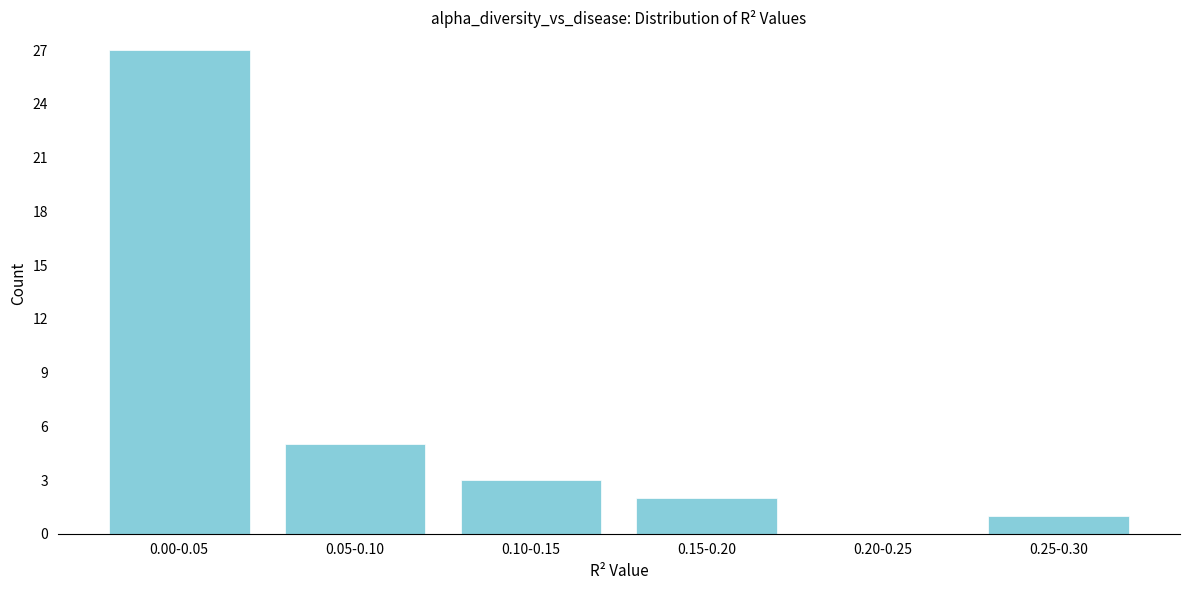

Reading left to right, list all the values displayed in this chart.

0.00-0.05=27	0.05-0.10=5	0.10-0.15=3	0.15-0.20=2	0.20-0.25=0	0.25-0.30=1